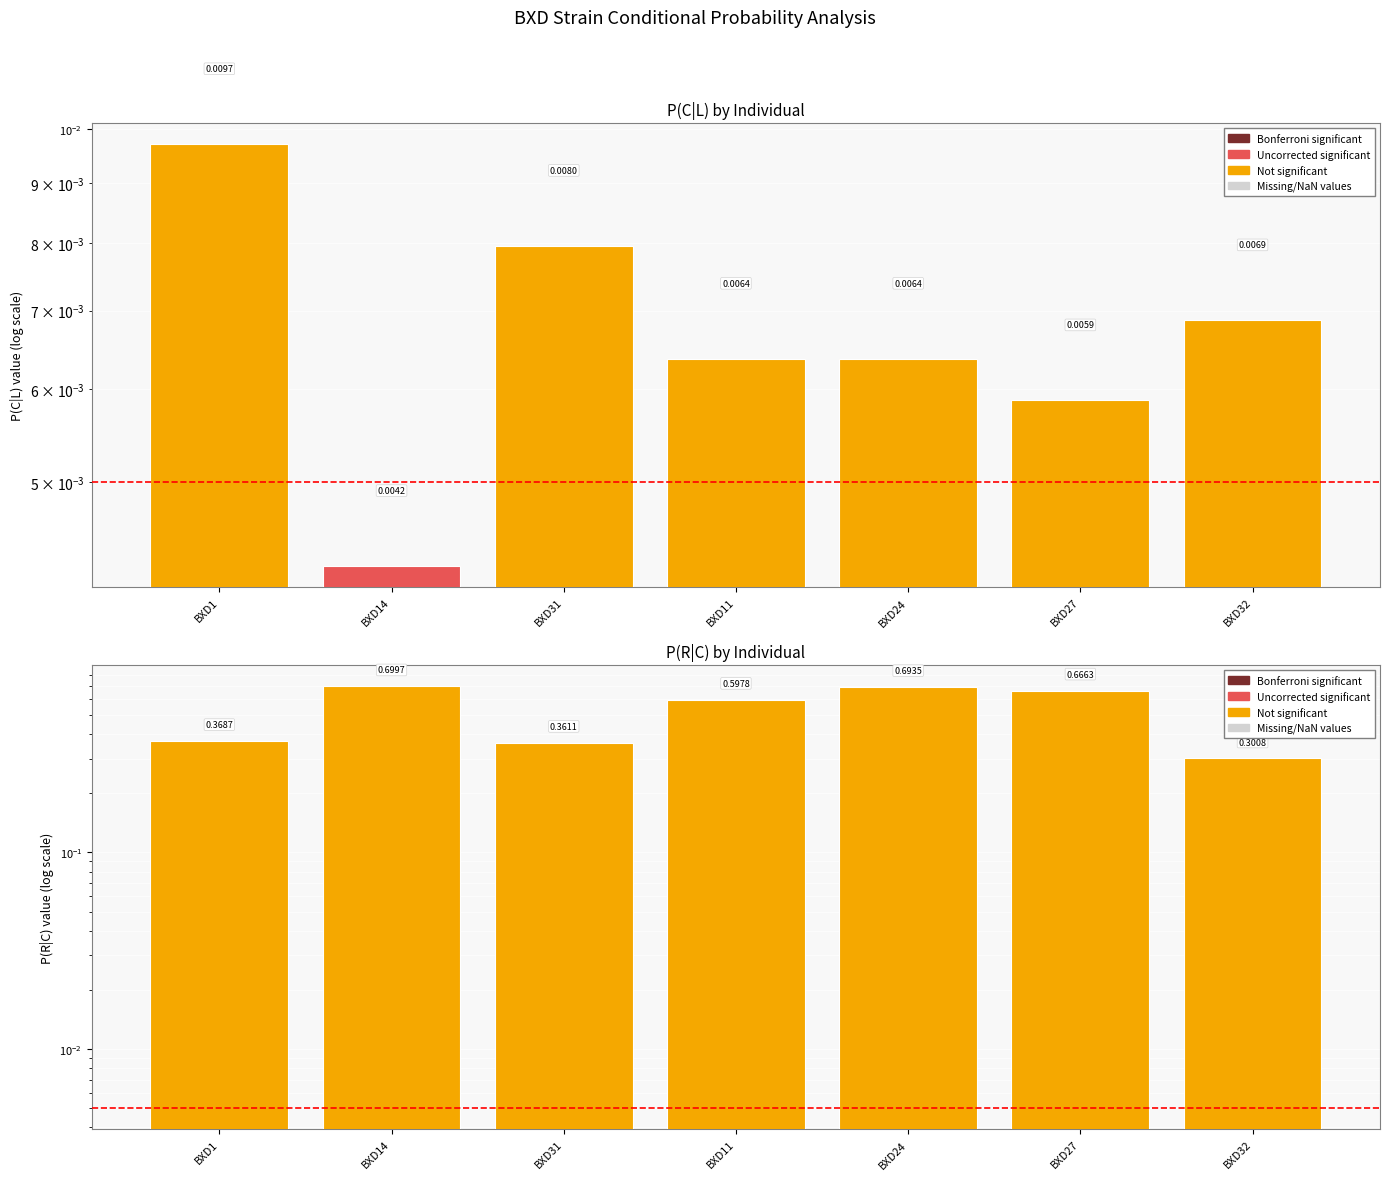

List the series in order of their peak value, highest first.

P(R|C), P(C|L)